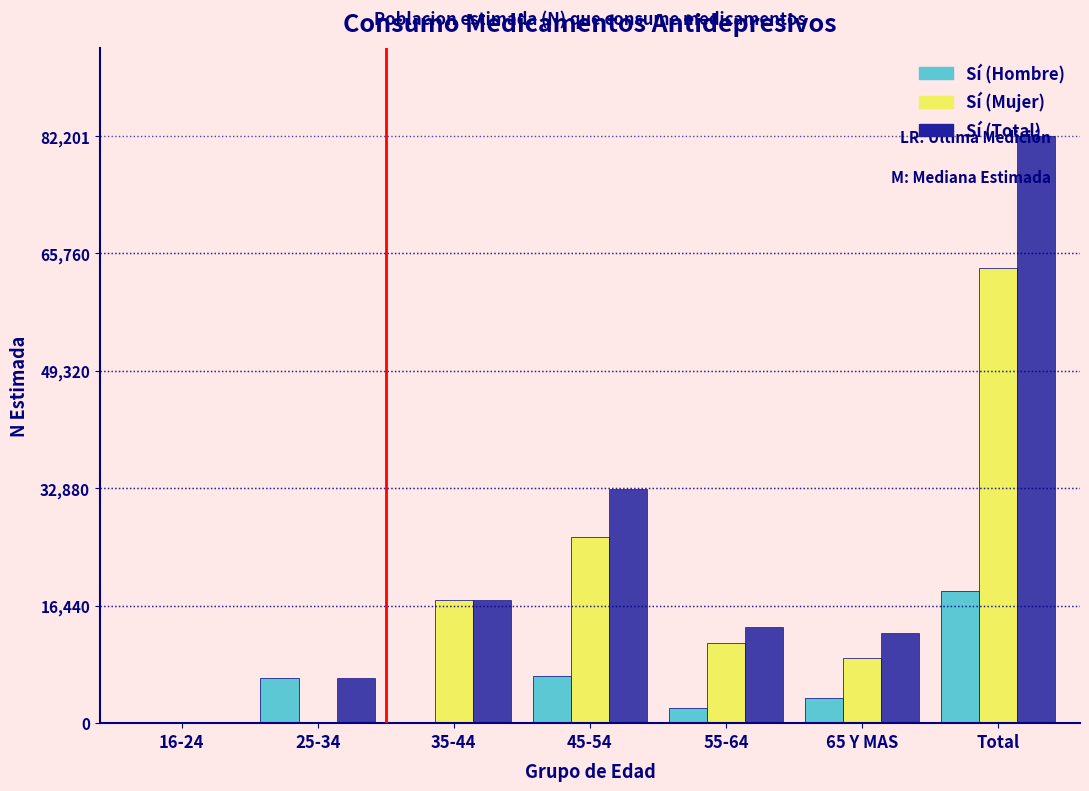

Which category has the highest value across all series?

Total